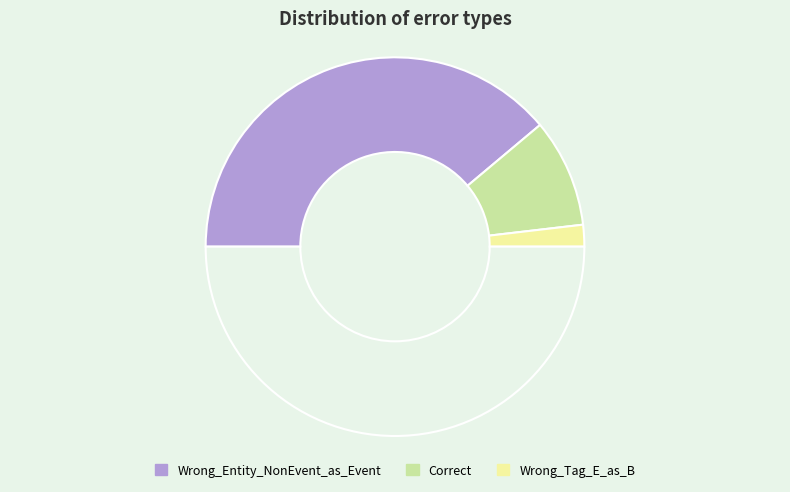

Is there a majority slice in this chart?

Yes